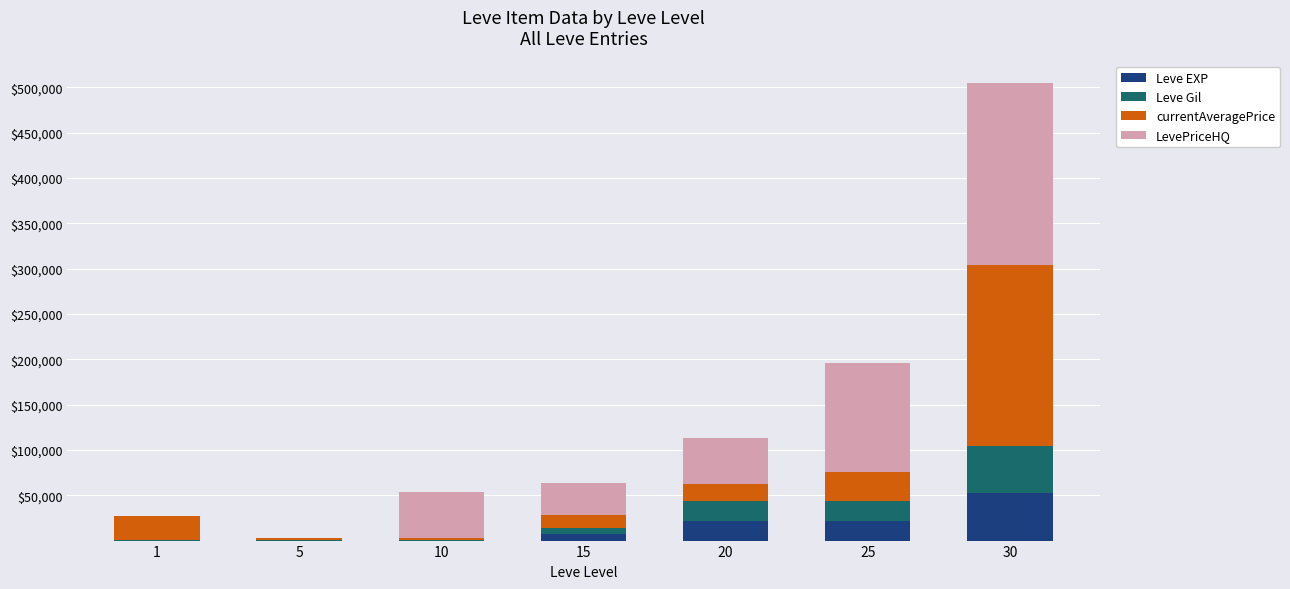

At which category is the sum across all series the highest?

30